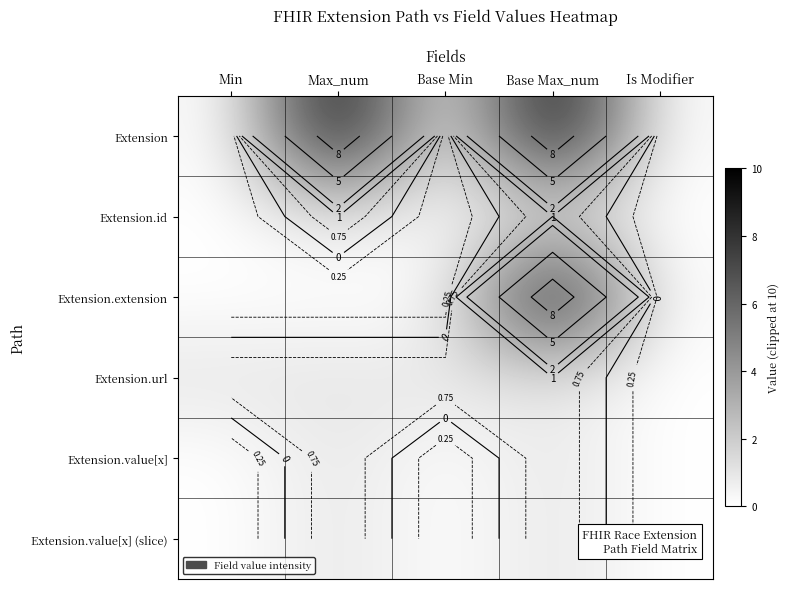

List the series in order of their peak value, highest first.

Extension, Extension.extension, Extension.id, Extension.url, Extension.value[x], Extension.value[x] (slice)